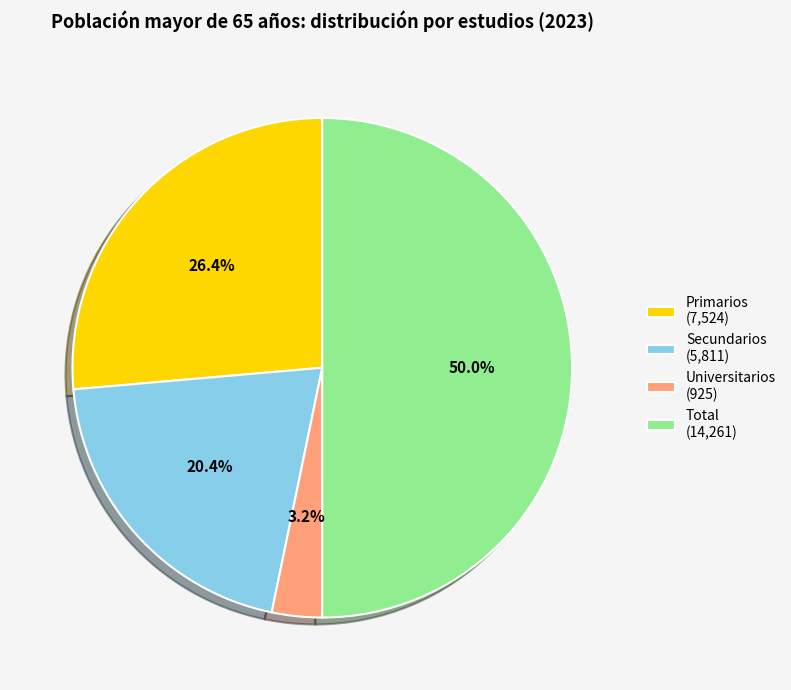

Which category accounts for the majority?

Total